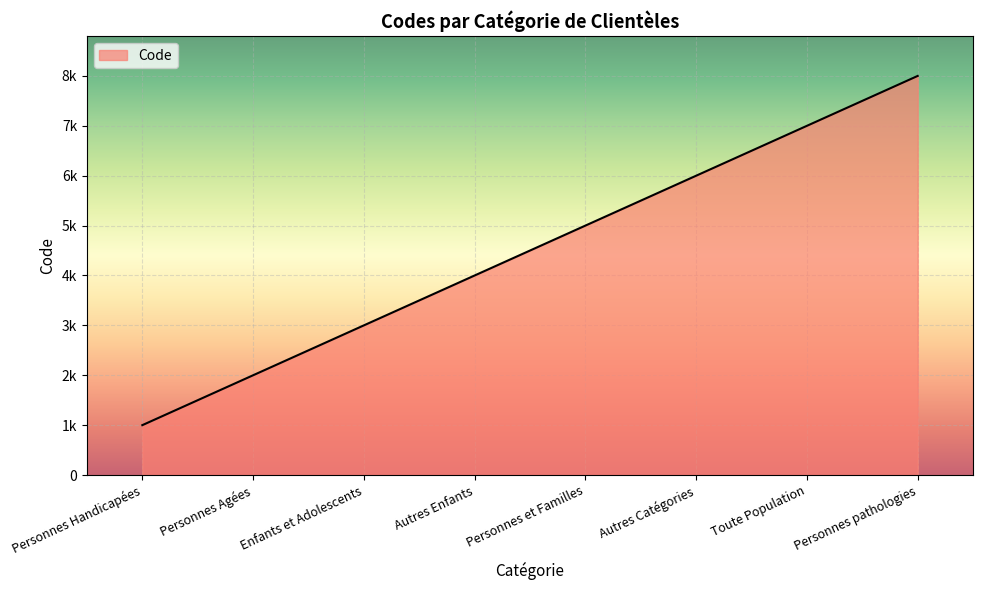

What is the change in value from Autres Enfants to Personnes et Familles?

+1000